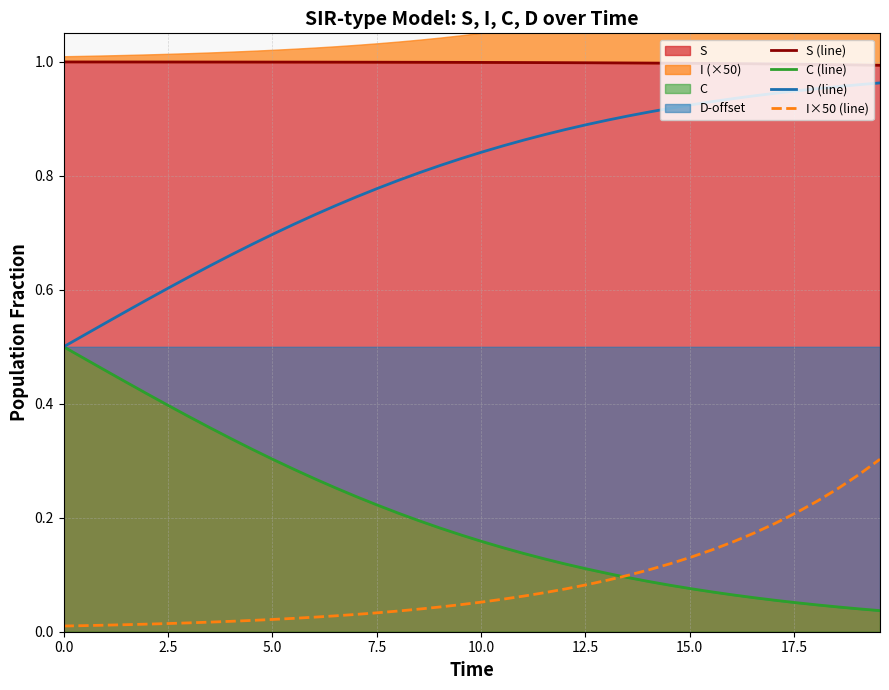

What is the value of the D (line) point at the 15th from the left?

0.8